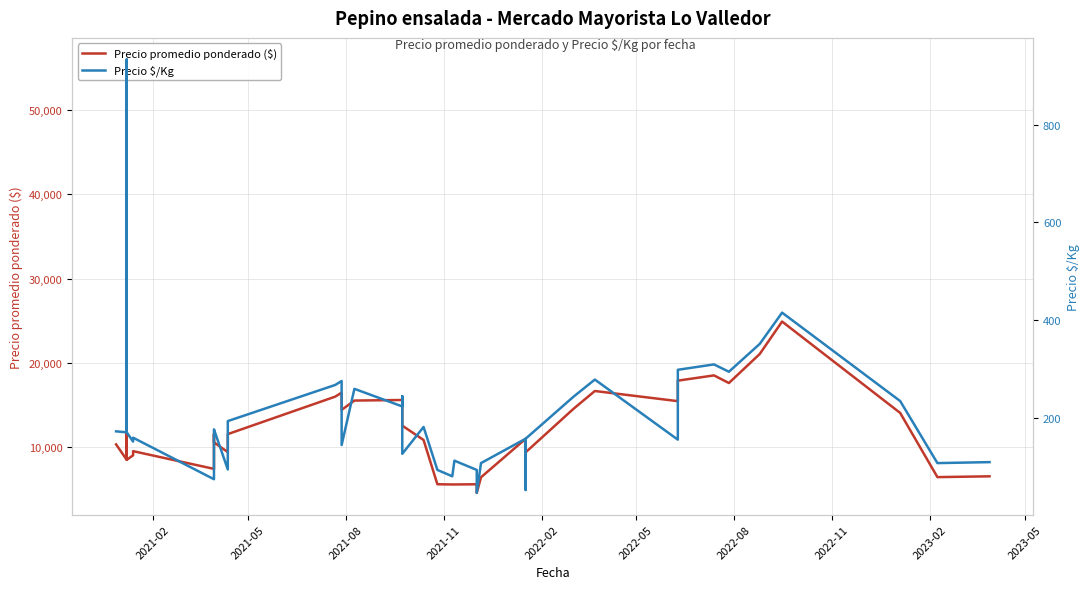

At 2021-08, list the series in order from largest to smallest.

Precio promedio ponderado ($), Precio $/Kg